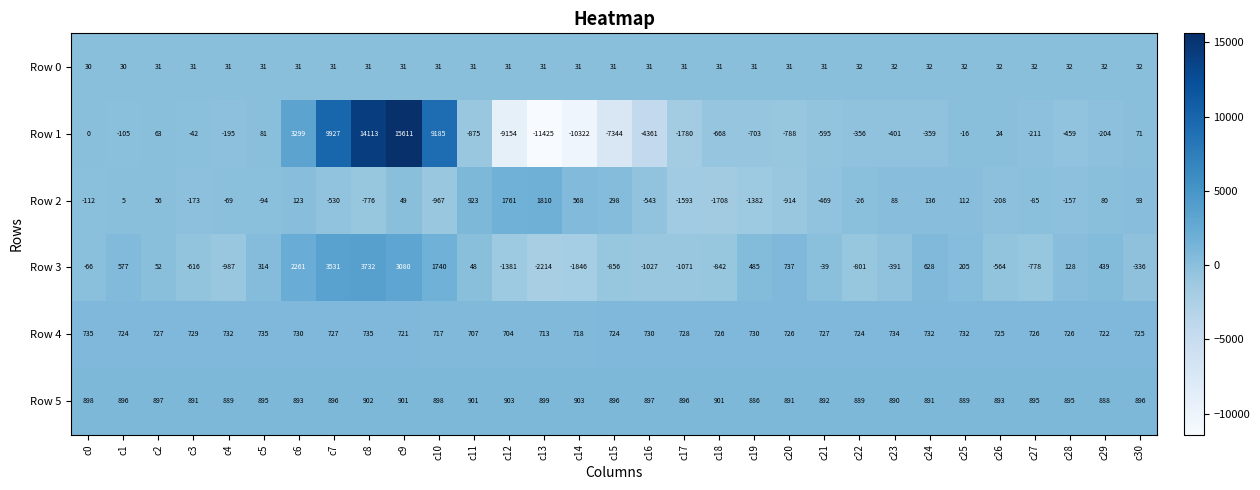

True or false: Row 2 has a value of -94 at c5.

True